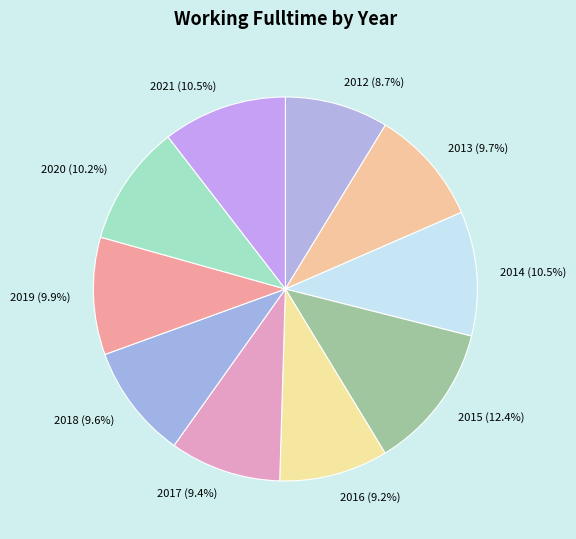

Which has a higher value, 2016 or 2014?

2014